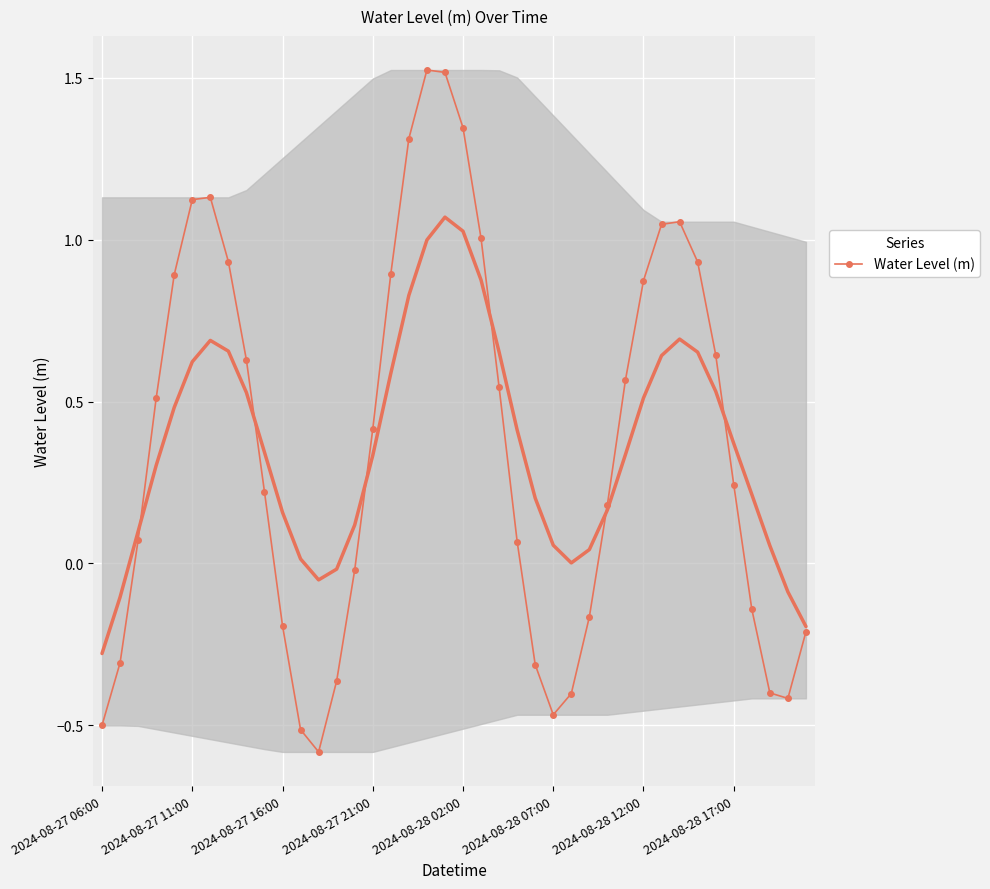

What is the approximate value at 28?

0.2